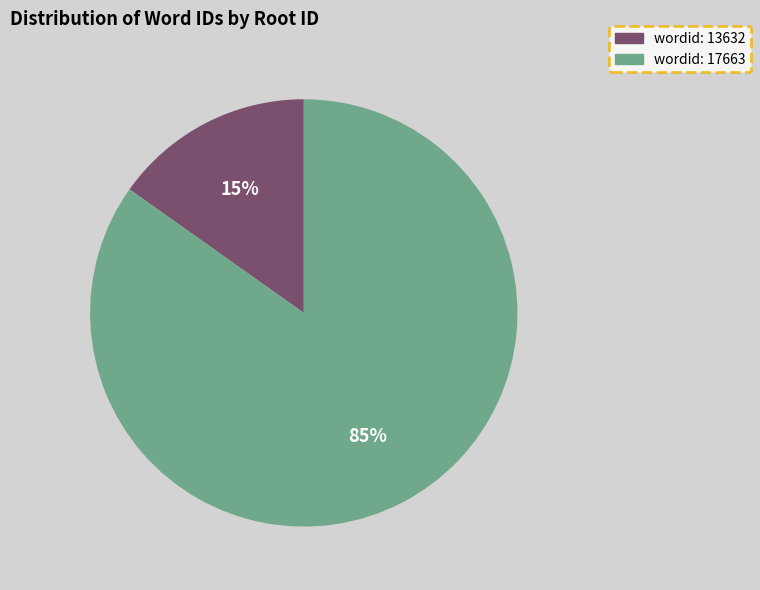

To the nearest percent, what is the average slice percentage?

50%